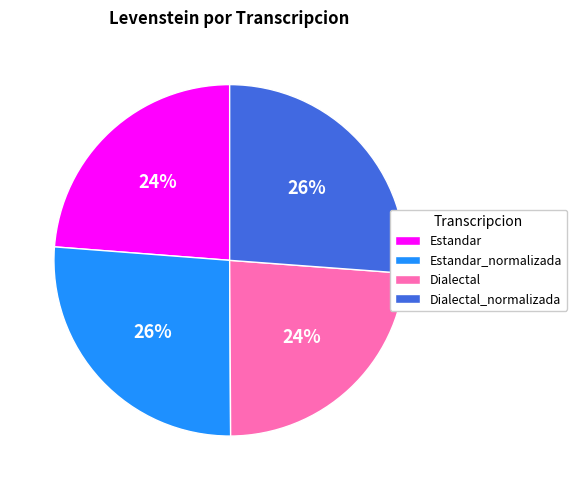

The Dialectal slice represents 13% of the pie. True or false?

False